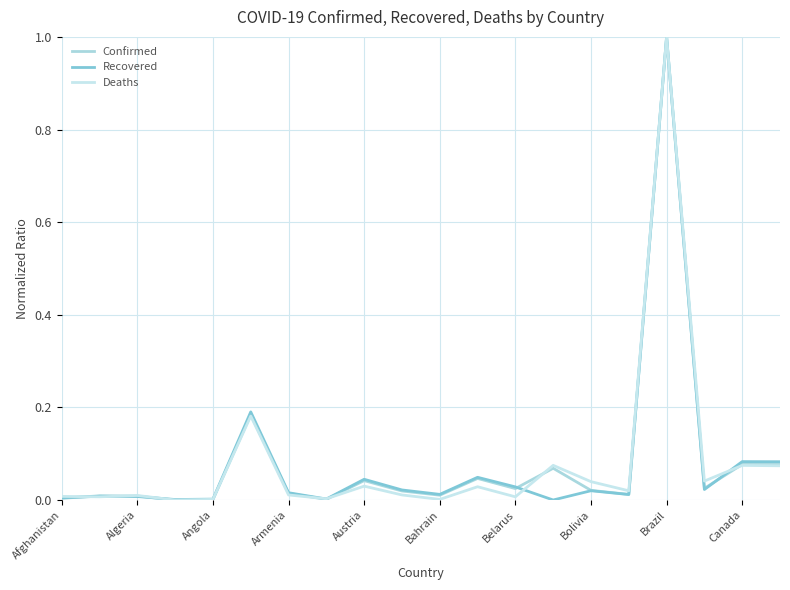

Is this an area chart (filled region under the line)?

No